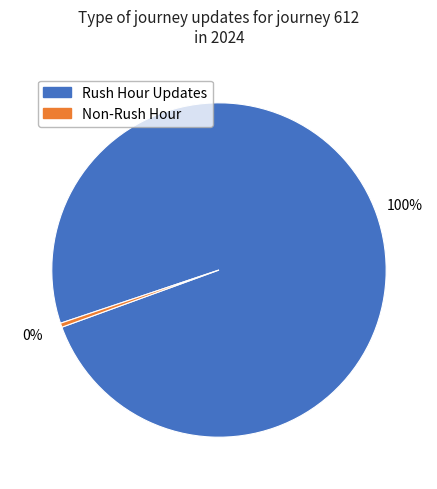

Is there a majority slice in this chart?

Yes